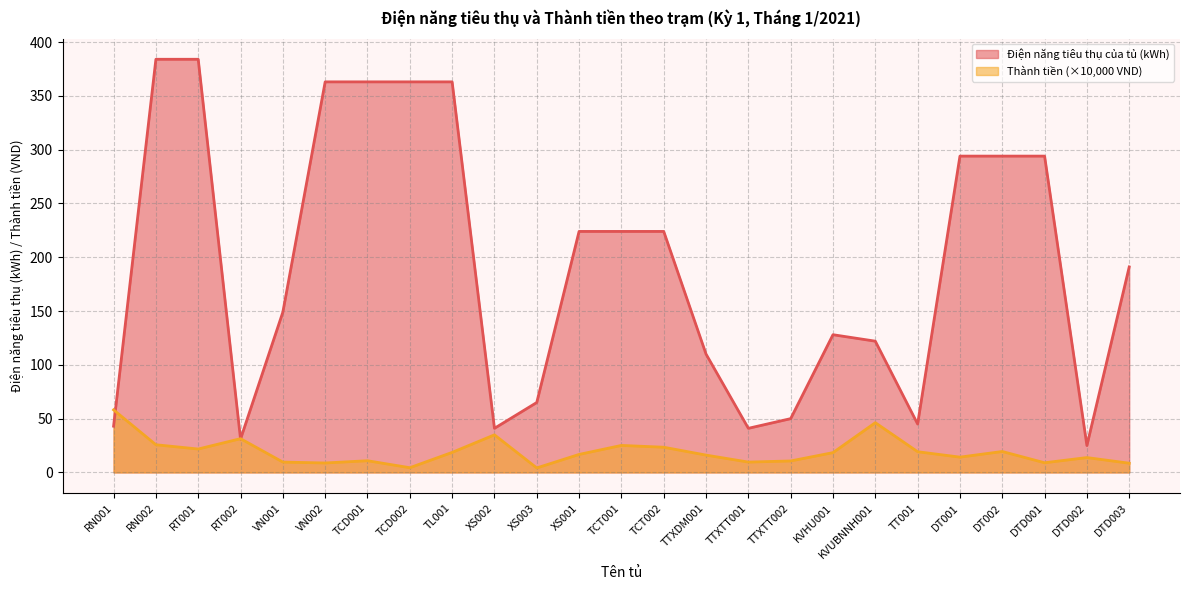

What is the spread (max minus min) of values at RN001?

15.2